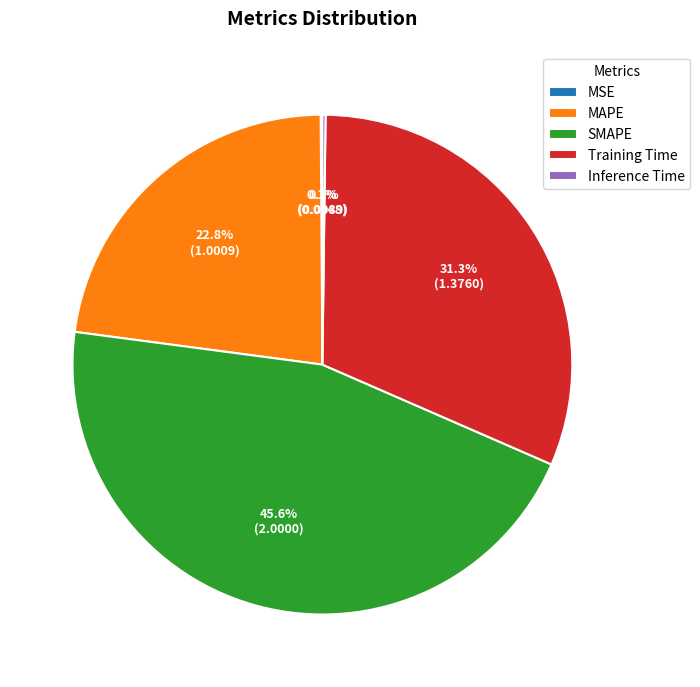

Is SMAPE the majority of the pie?

No